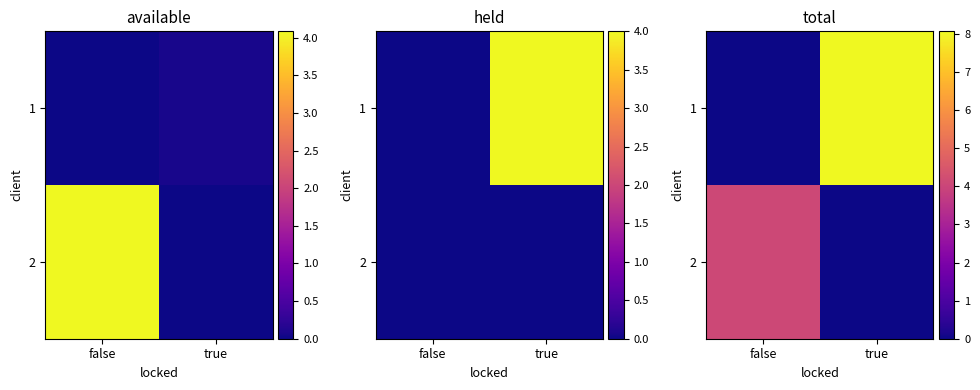

Rank the categories by 2 value from highest to lowest.

false, true